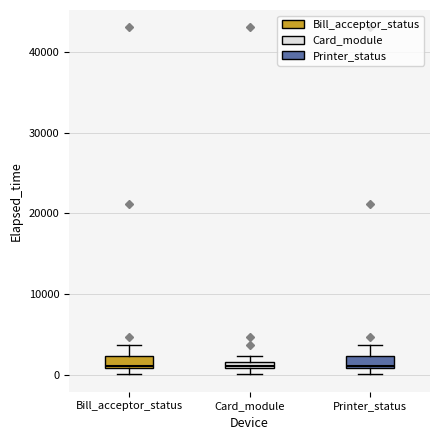

Where does the upper whisker of the box for Printer_status end on the y-axis? The values are not printed on the chart, so give them approximately, as read against the axis.

4000